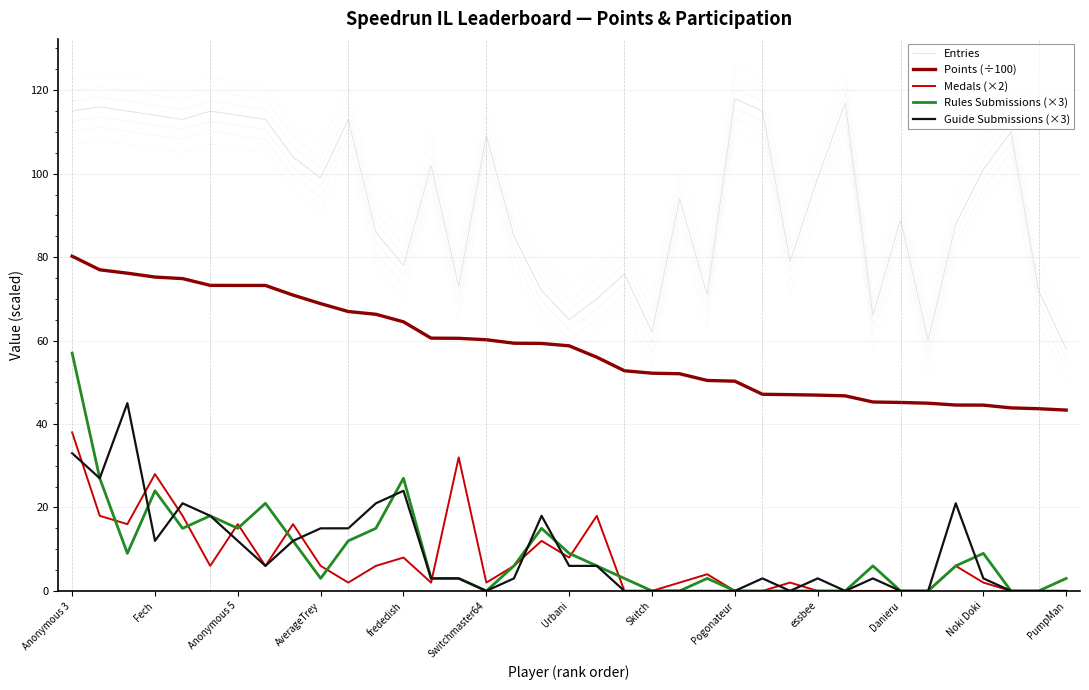

True or false: Rules Submissions (×3) has more than 2 points higher than both neighbors.

True